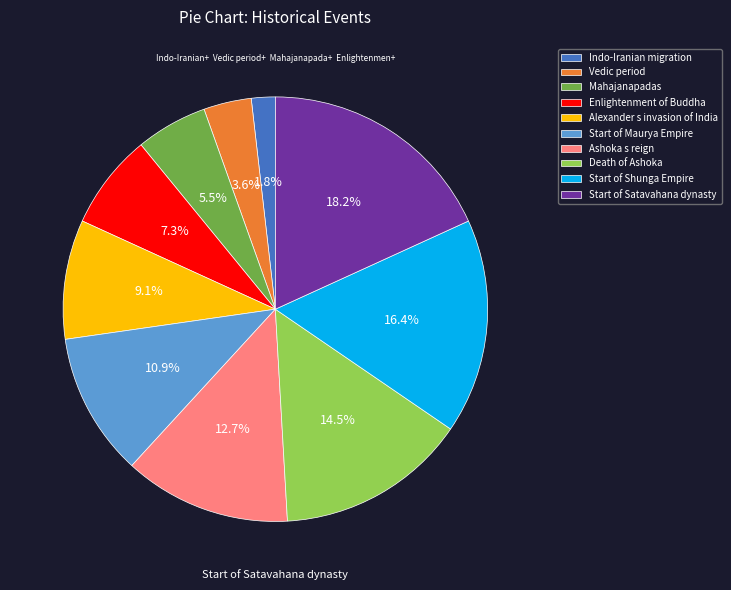

Does Start of Satavahana dynasty represent more than half of the total?

No